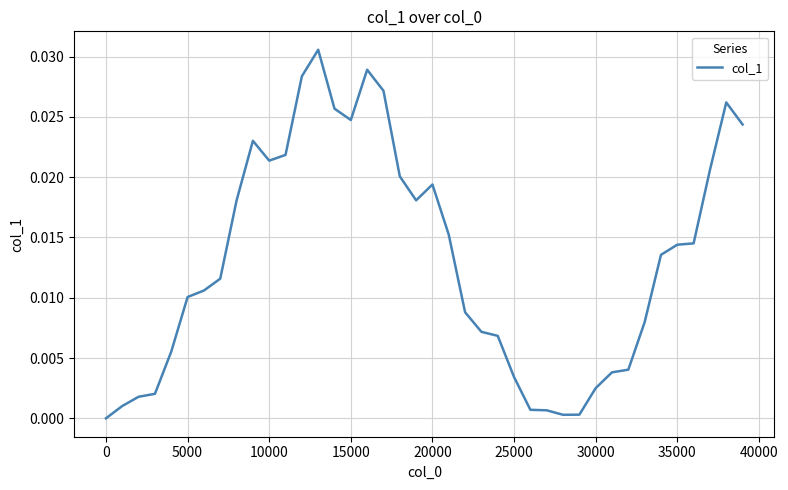

Is this an area chart (filled region under the line)?

No